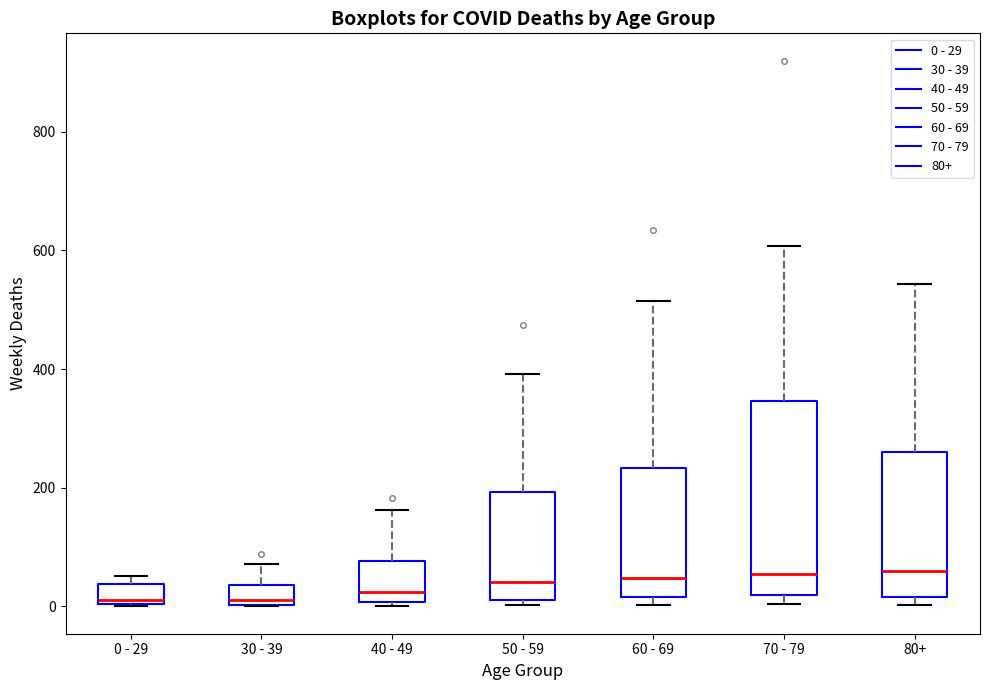

Where does the median line of the box for 60 - 69 sit on the y-axis? The values are not printed on the chart, so give them approximately, as read against the axis.

40